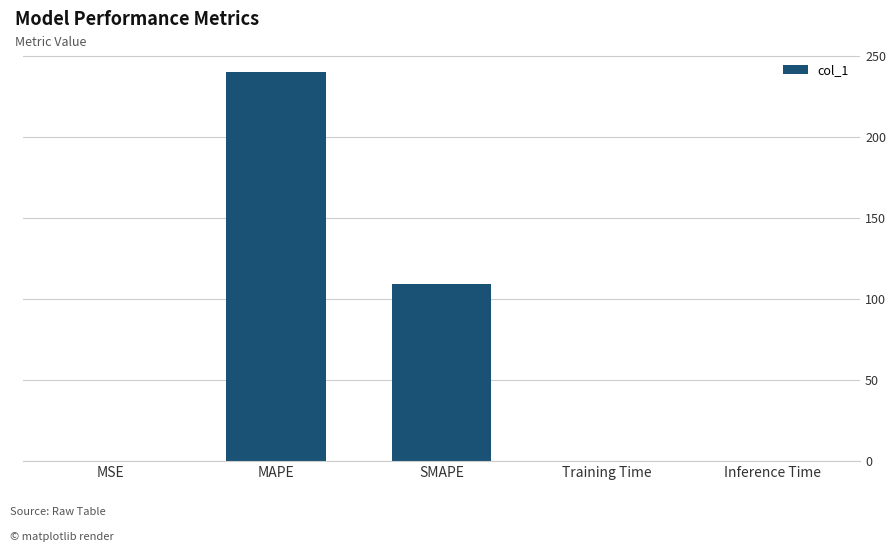

Which has a higher value, MSE or SMAPE?

SMAPE